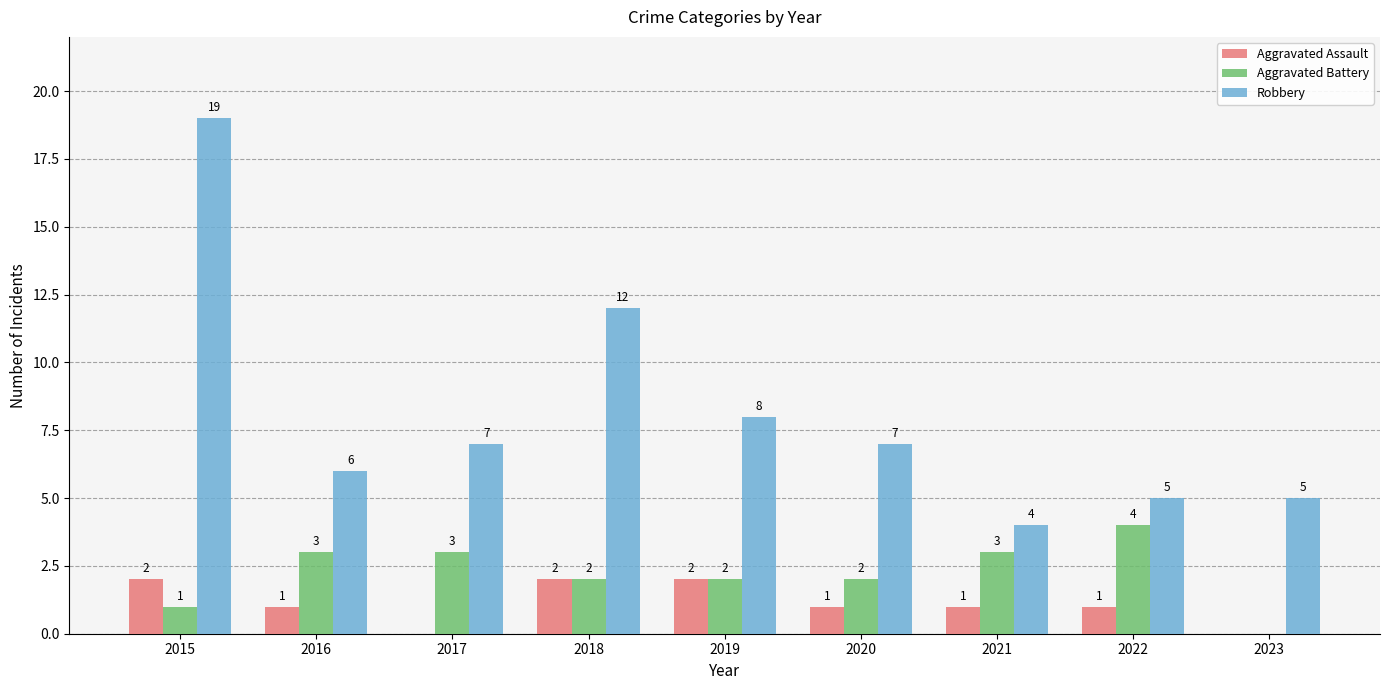

What value does the Aggravated Assault series have at 2018?

2